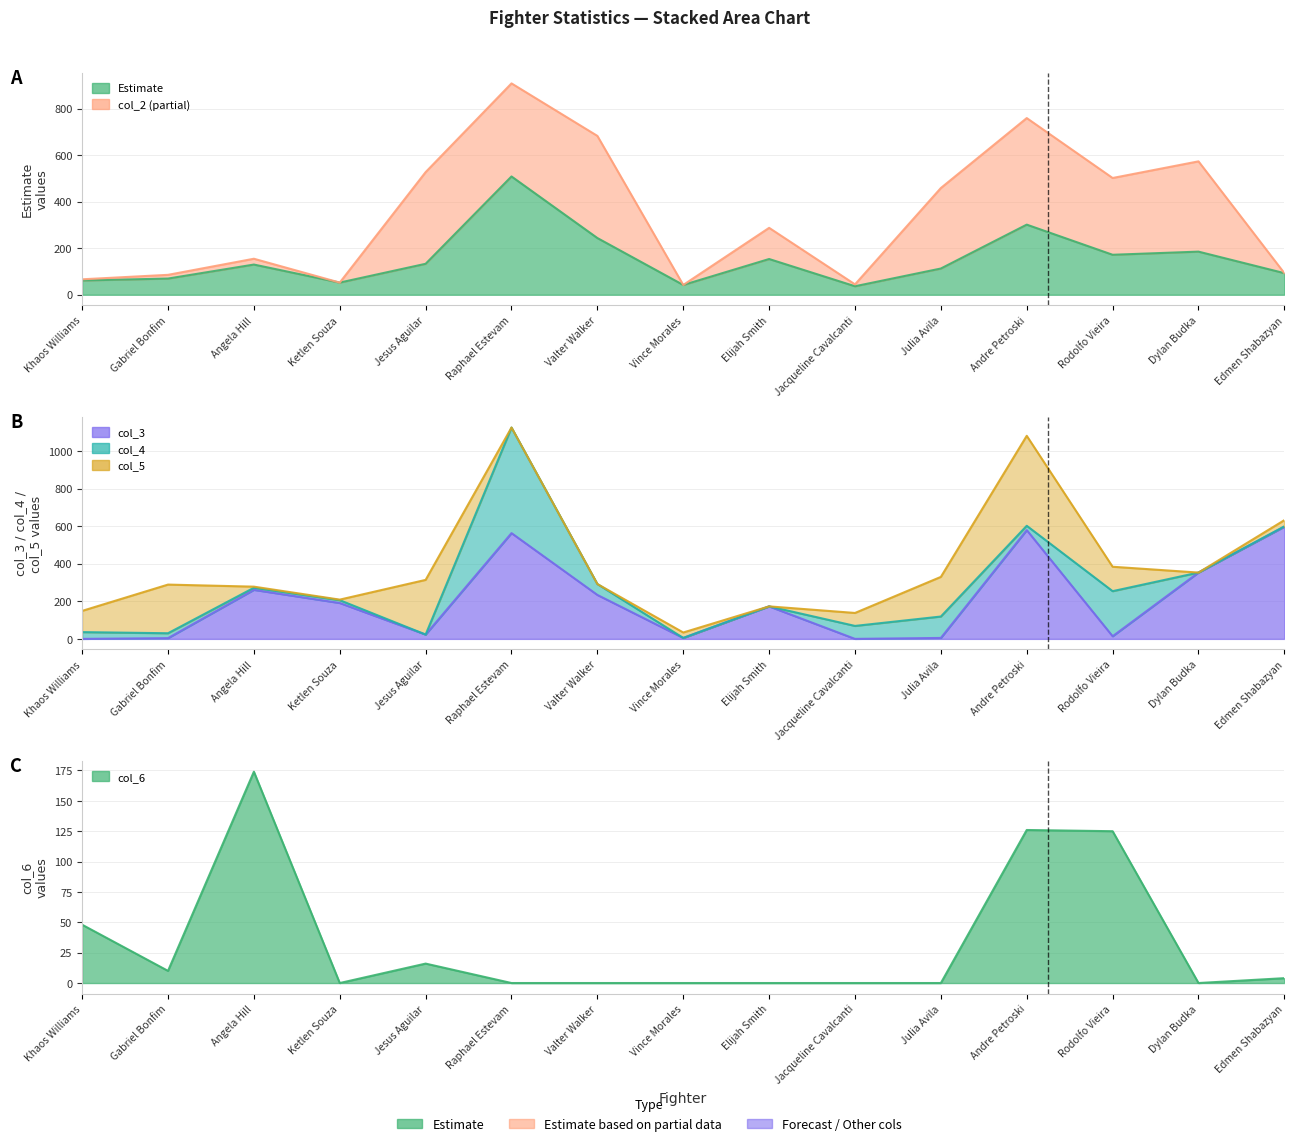

After their last crossing, which series has the higher values: col_3 or col_6?

col_3